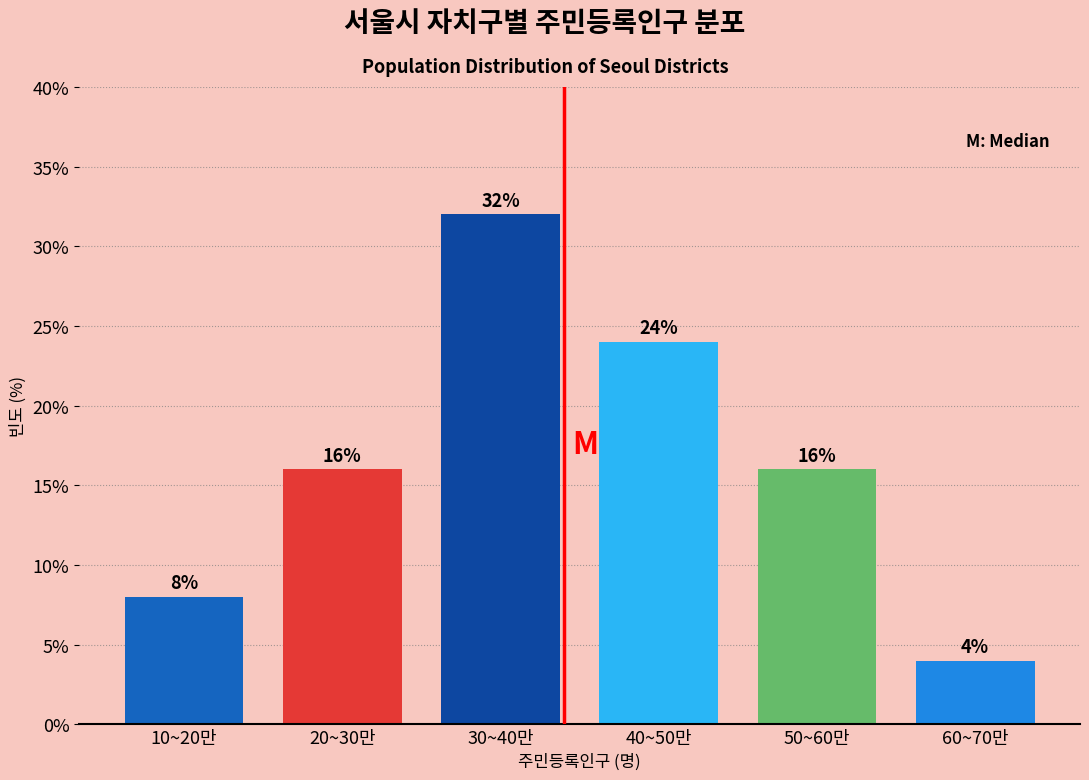

Reading right to left, transcribe all the data shown in this chart.

60~70만=4	50~60만=16	40~50만=24	30~40만=32	20~30만=16	10~20만=8